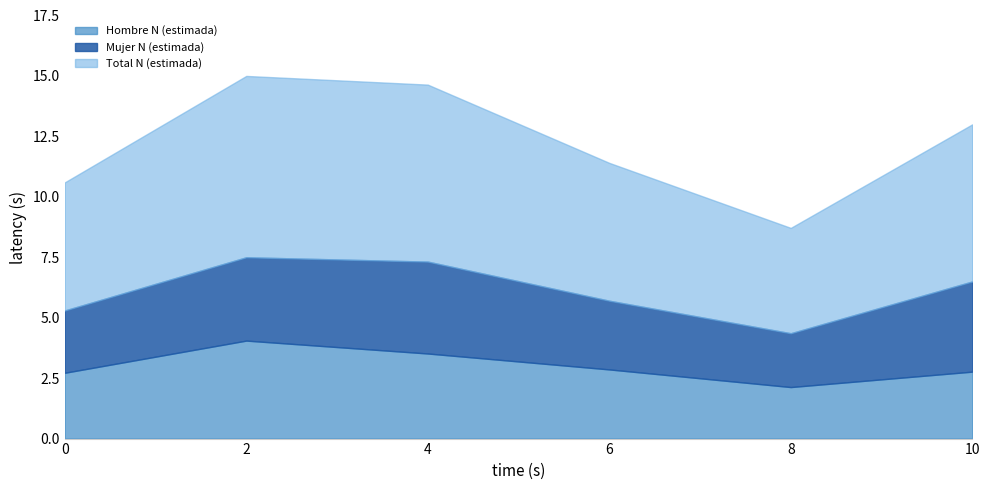

True or false: Total N (estimada) has more than 1 points higher than both neighbors.

False